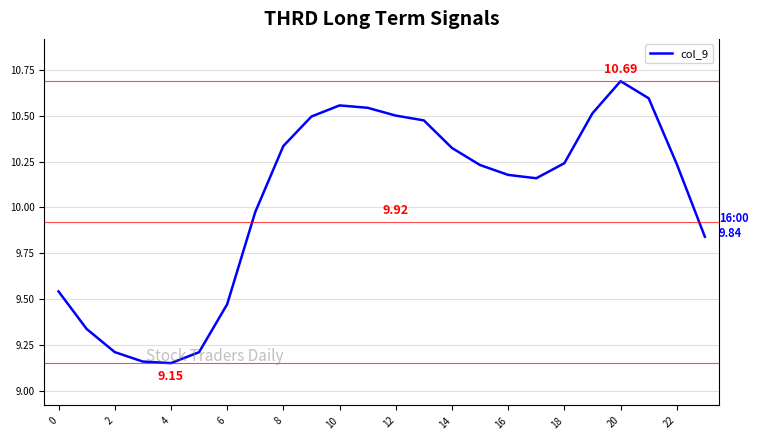

How many interior local peaks (higher than both neighbors) does the data have?

2